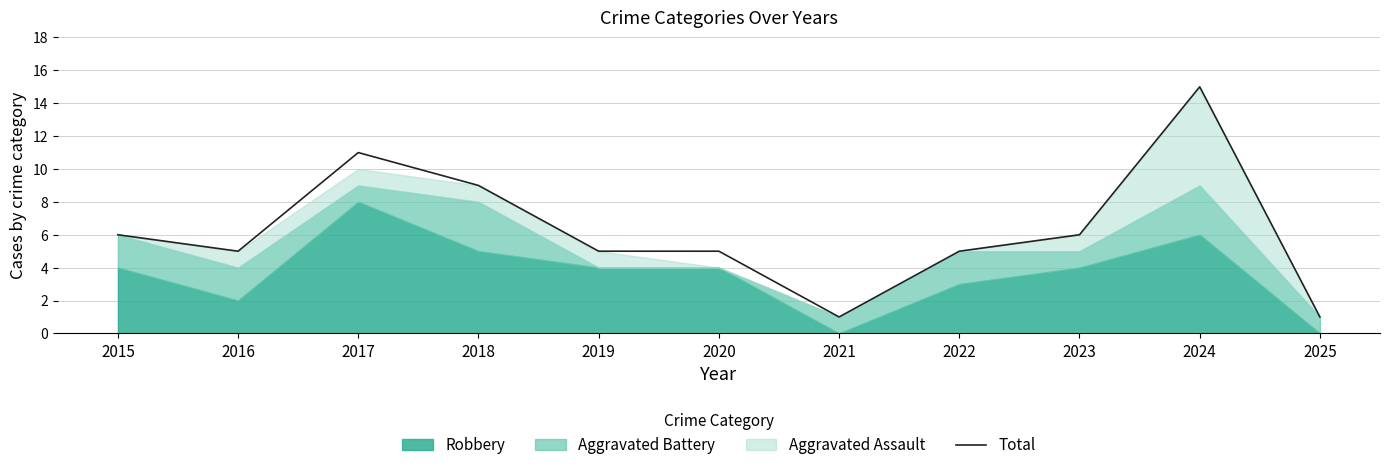

How many points are lower than both their immediate neighbors (excluding endpoints)?

2